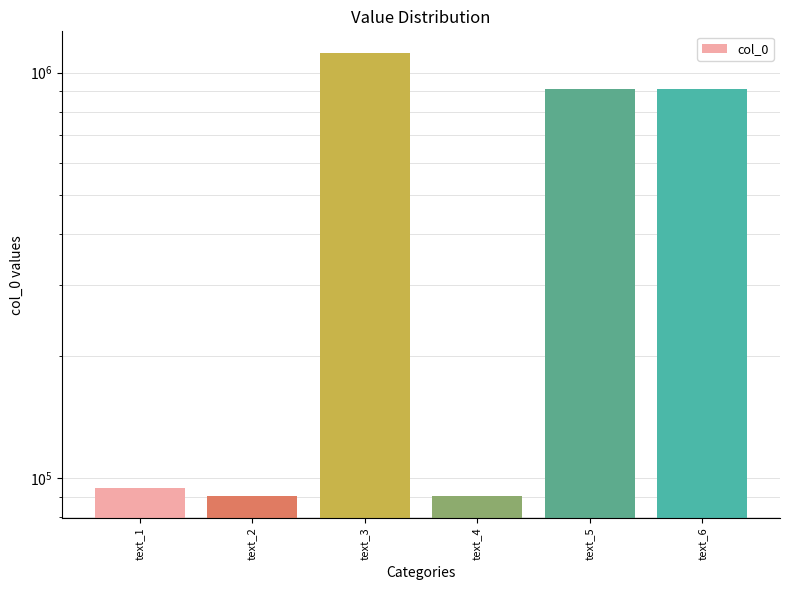

Which label corresponds to the smallest value in the chart?

text_4